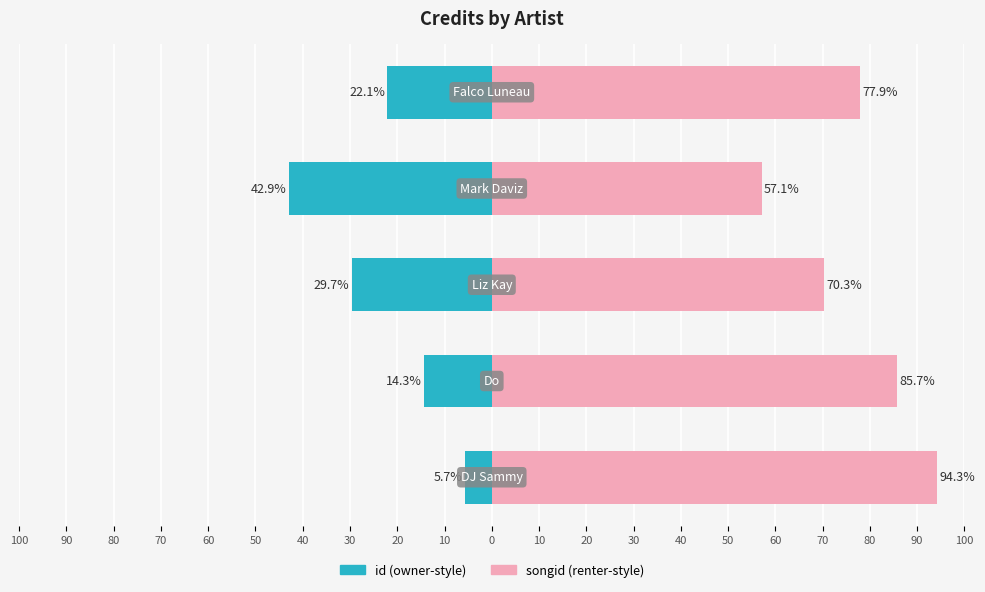

What is the value of the id (owner-style) bar at the 5th from the left?

-22.1